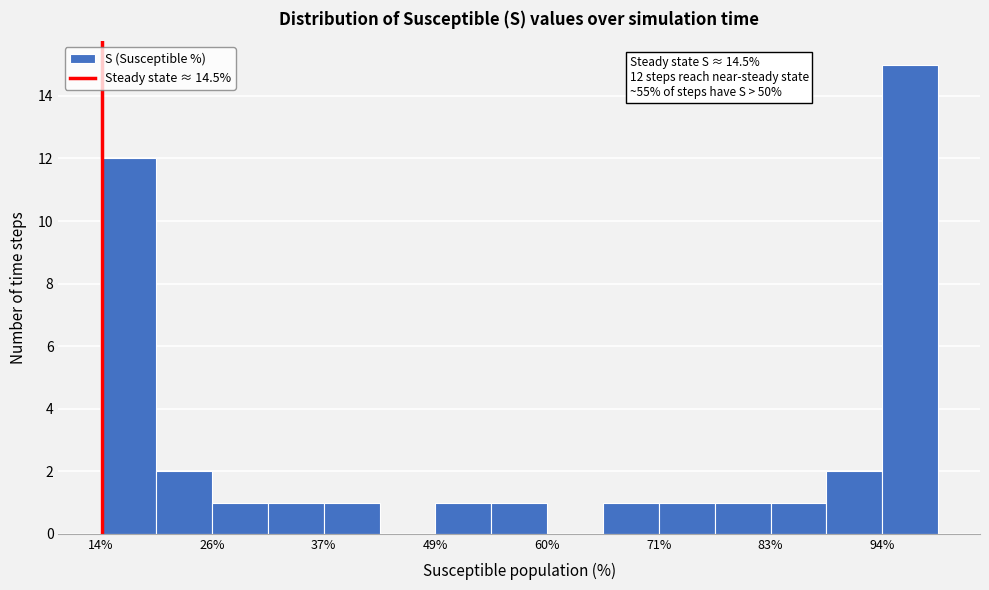

Read against the x-axis, roughly where is the centre of the tallest bar?

98